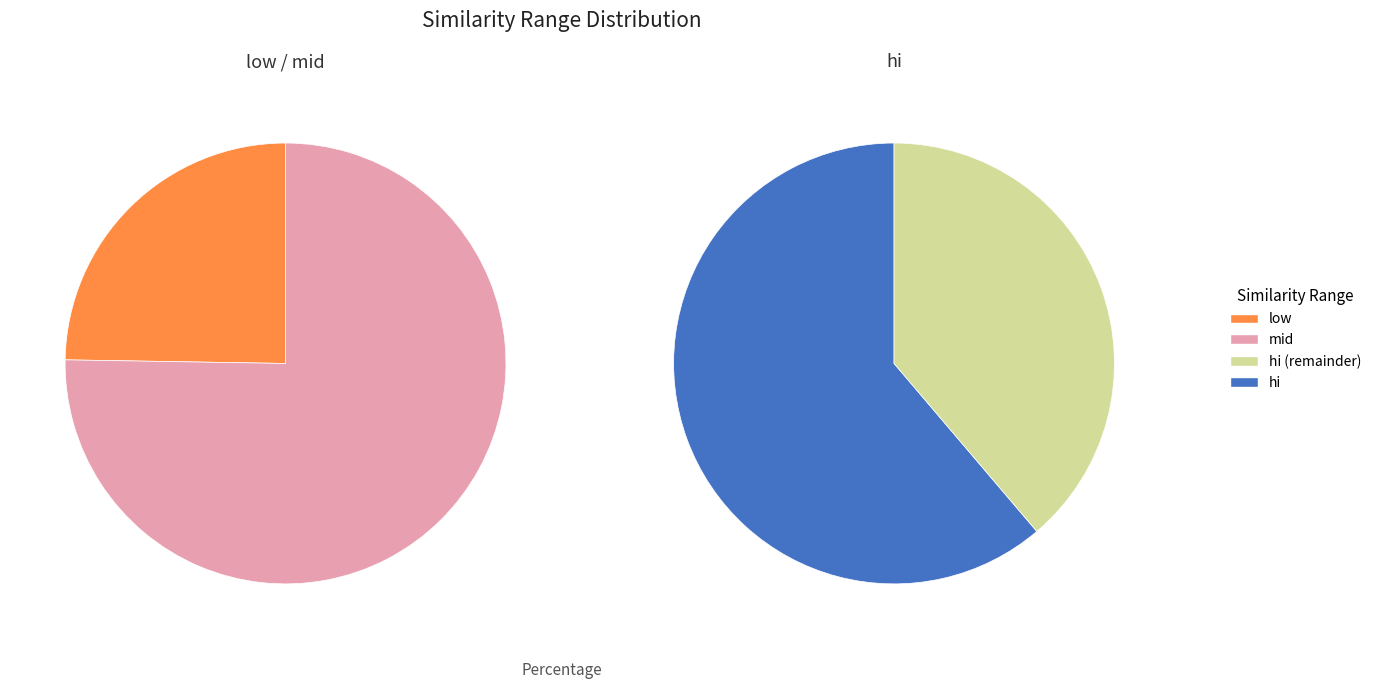

At 4, list the series in order from largest to smallest.

hi, mid, low